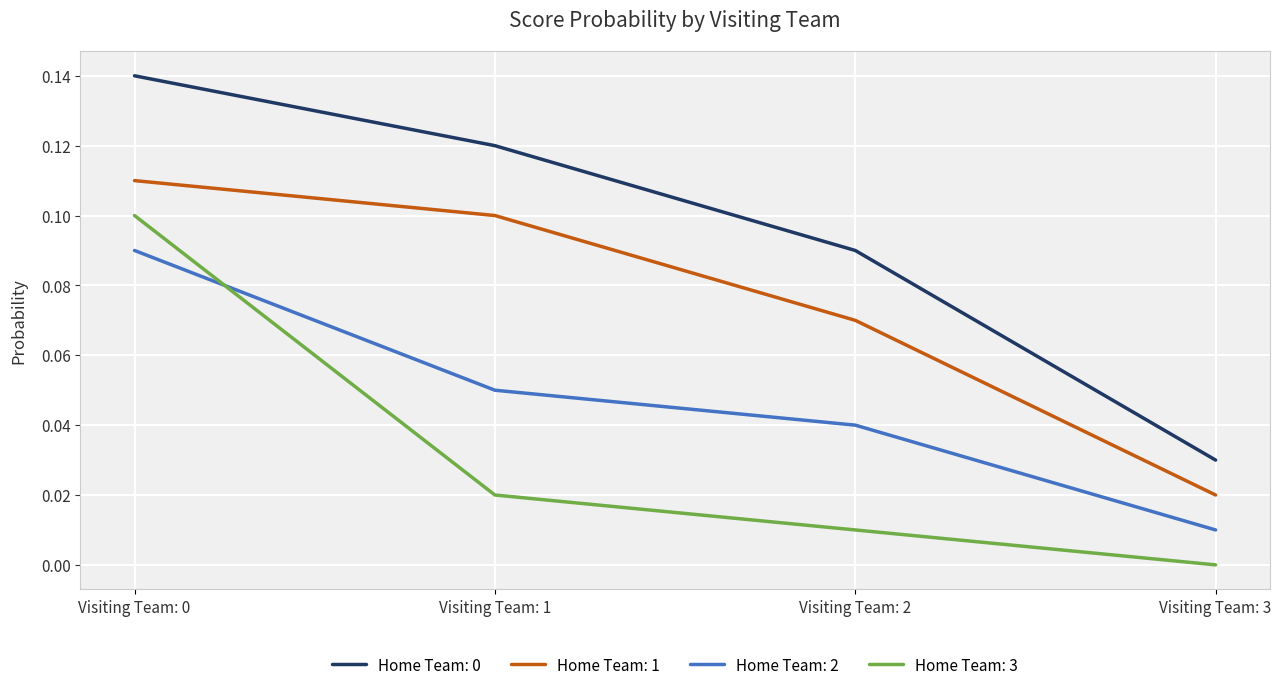

Where is Home Team: 0 nearest to the value 0?

Visiting Team: 3